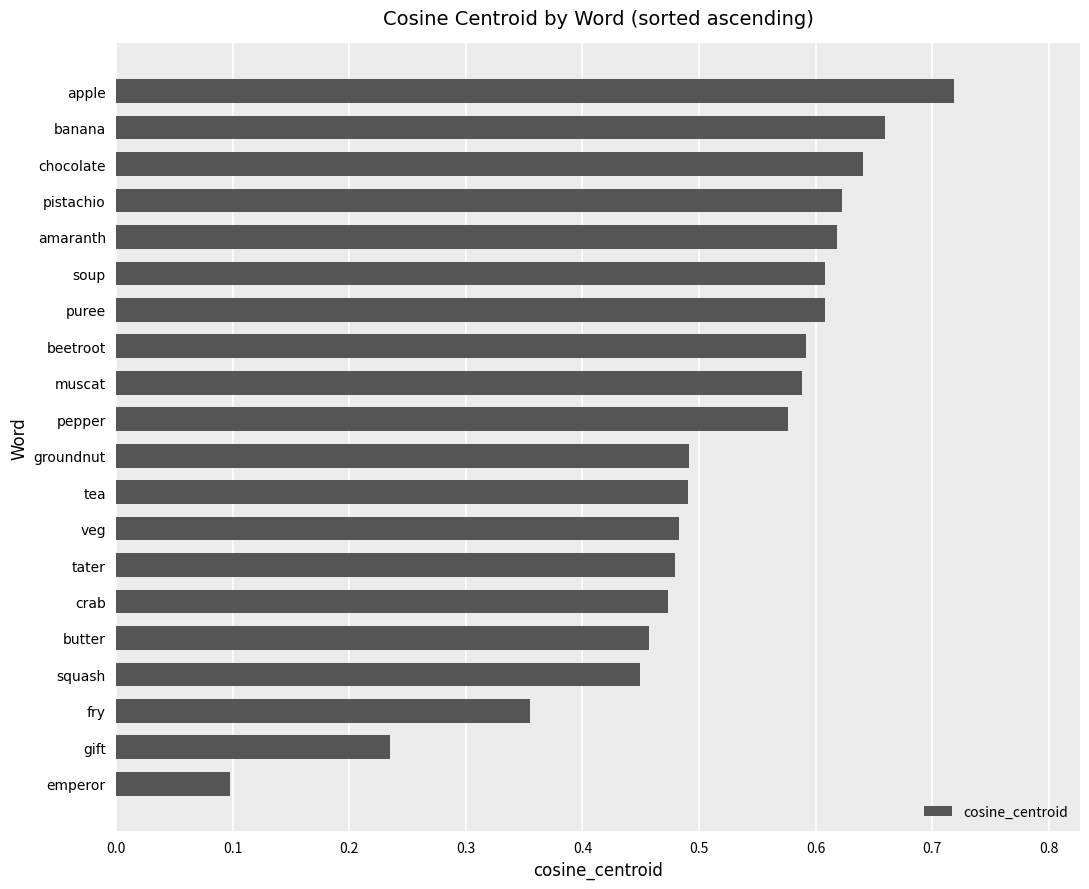

What is the minimum value shown in the chart?

0.1